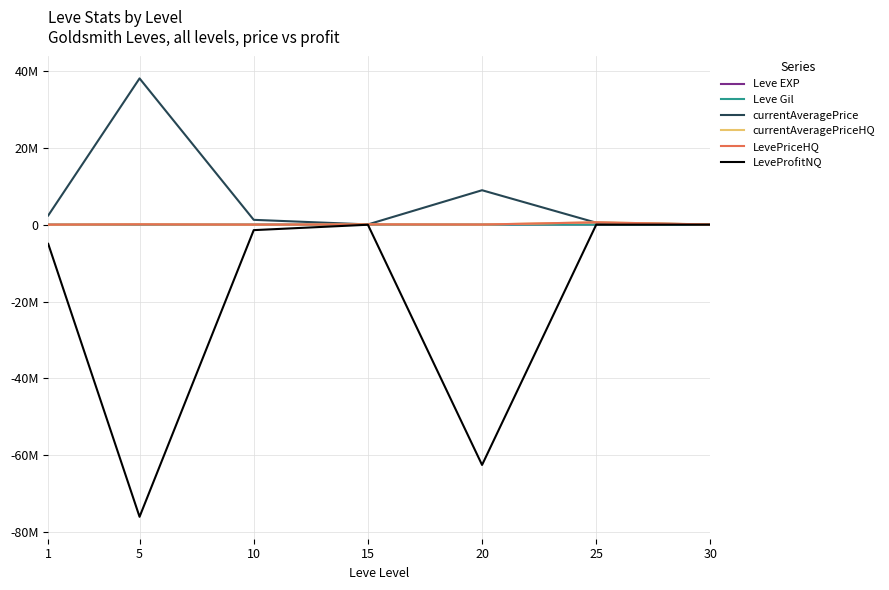

Is this an area chart (filled region under the line)?

No